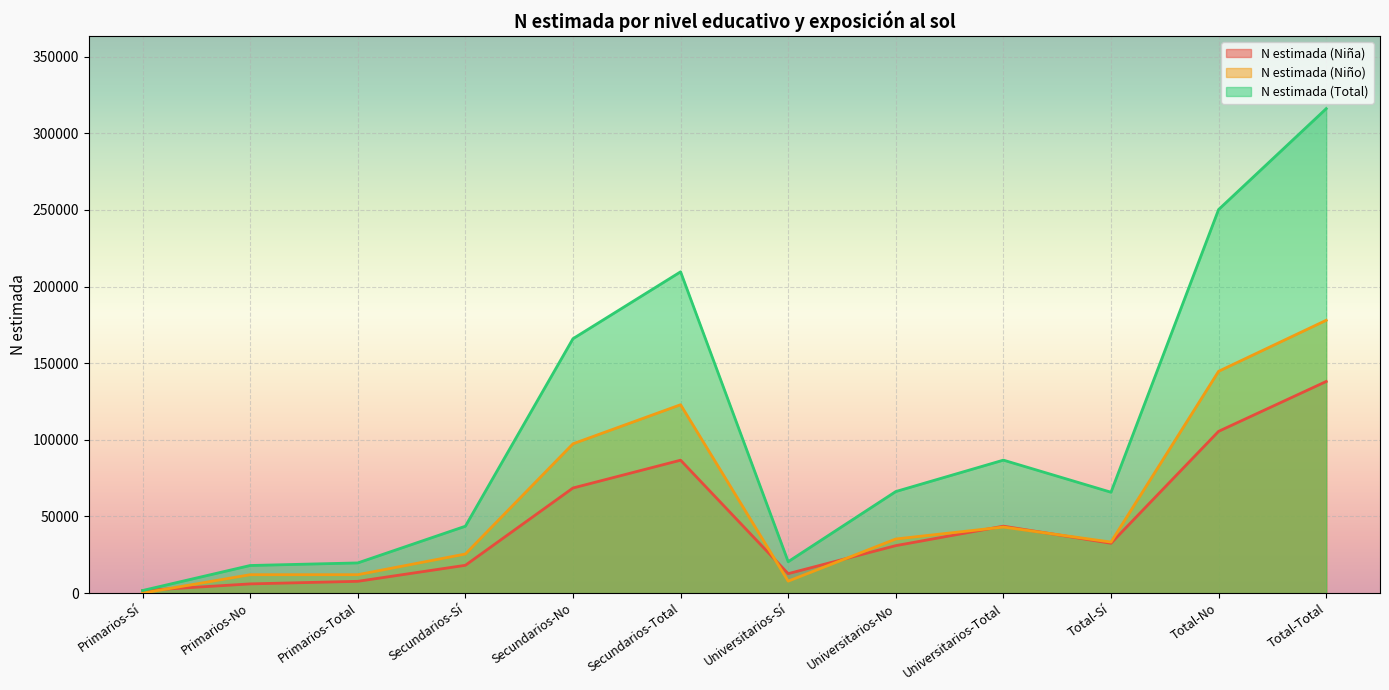

The value of N estimada (Niño) at Universitarios-Sí is 12410. True or false?

False